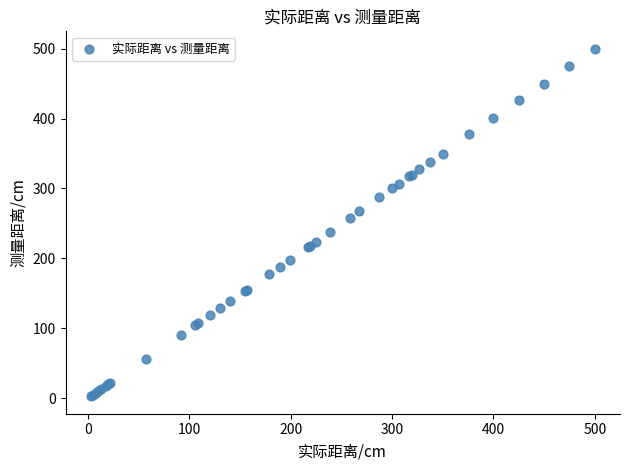

What Y value in the scatter plot is closest to 251?

257.8